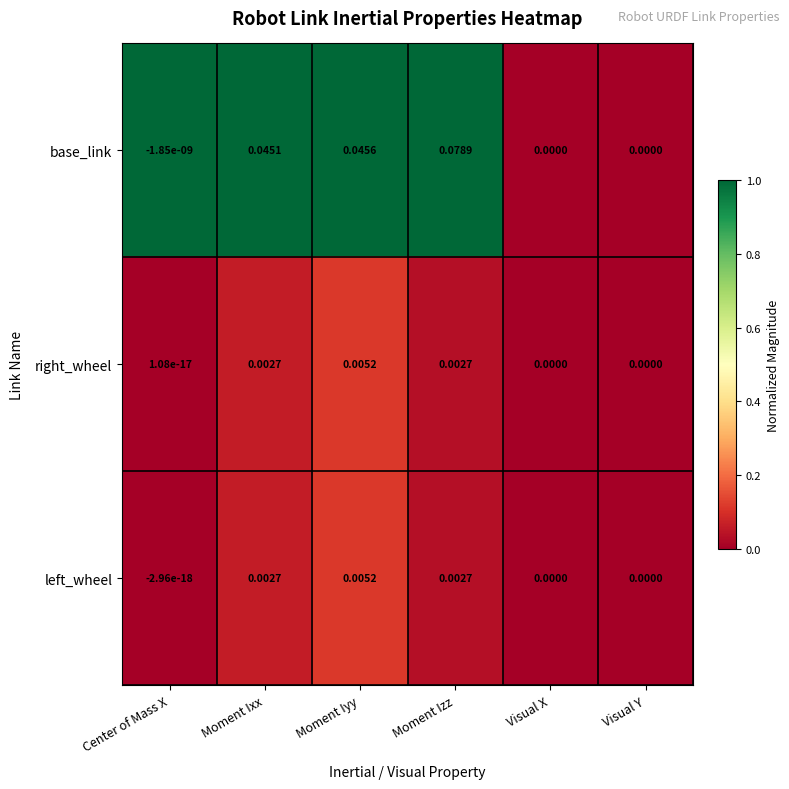

Which series has the largest total across all categories?

base_link